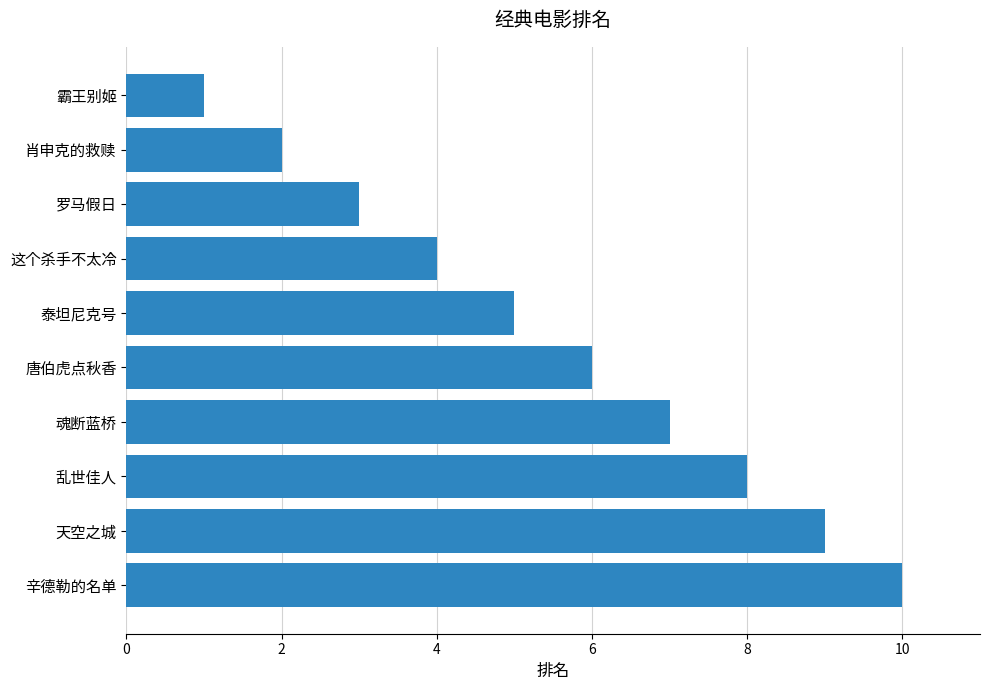

What is the label of the 8th bar from the bottom?

罗马假日